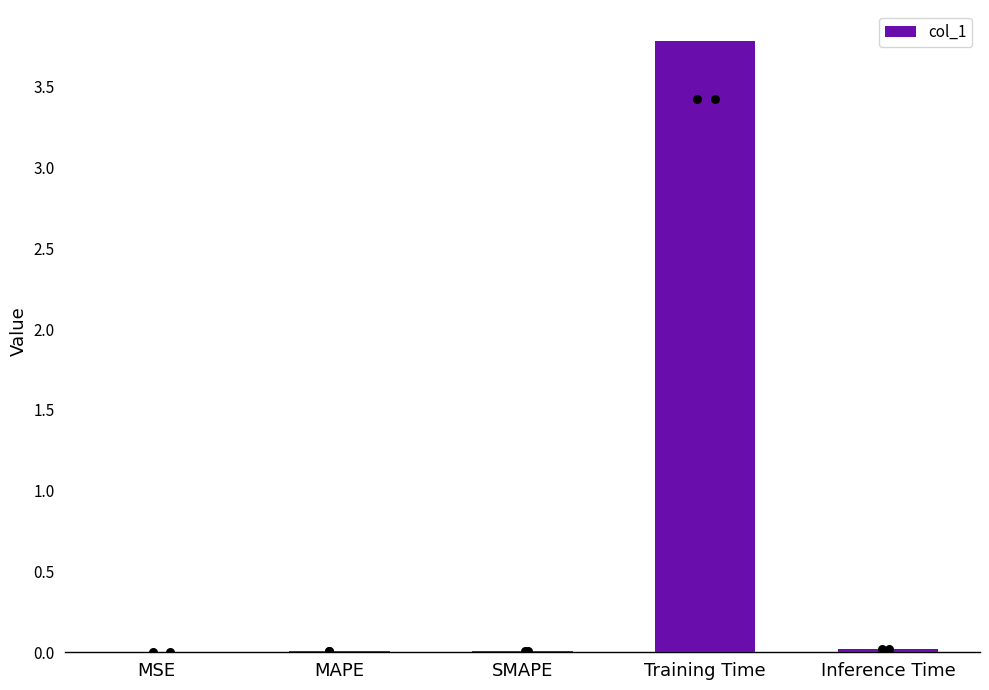

Which has a higher value, MSE or Training Time?

Training Time